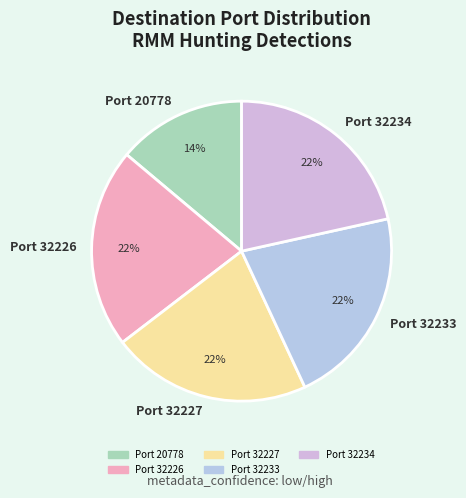

Is it true that Port 20778 is 14% of the pie?

True